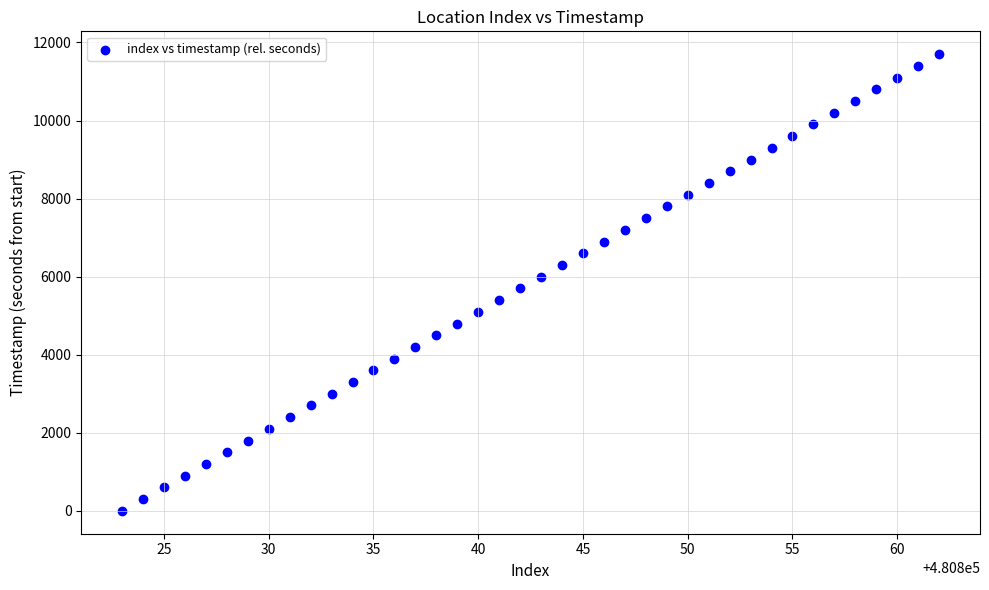

What is the range of X values (max minus min)?

39.0